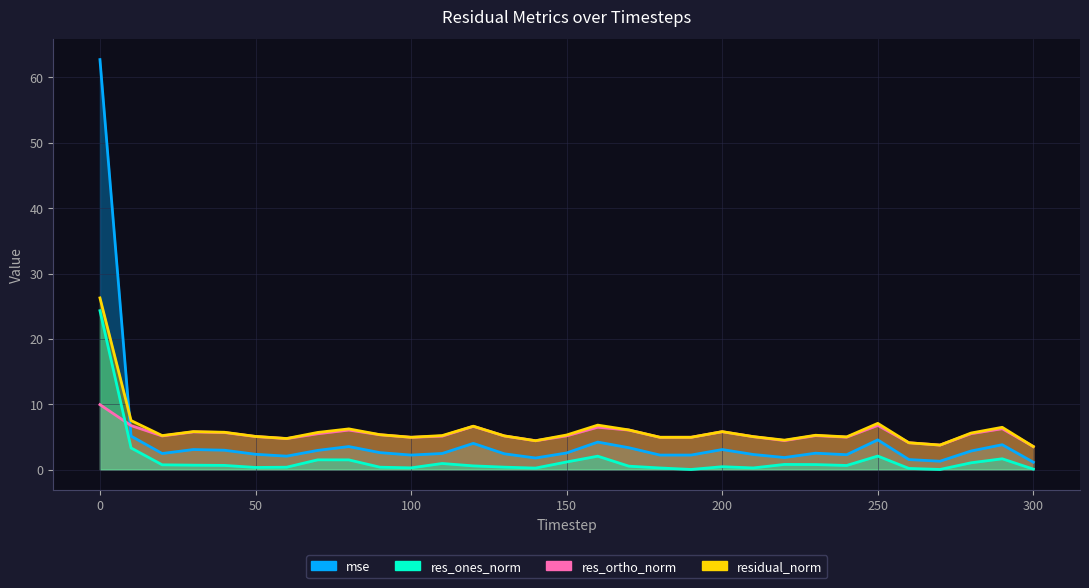

List the series in order of their peak value, lowest first.

res_ortho_norm, res_ones_norm, residual_norm, mse